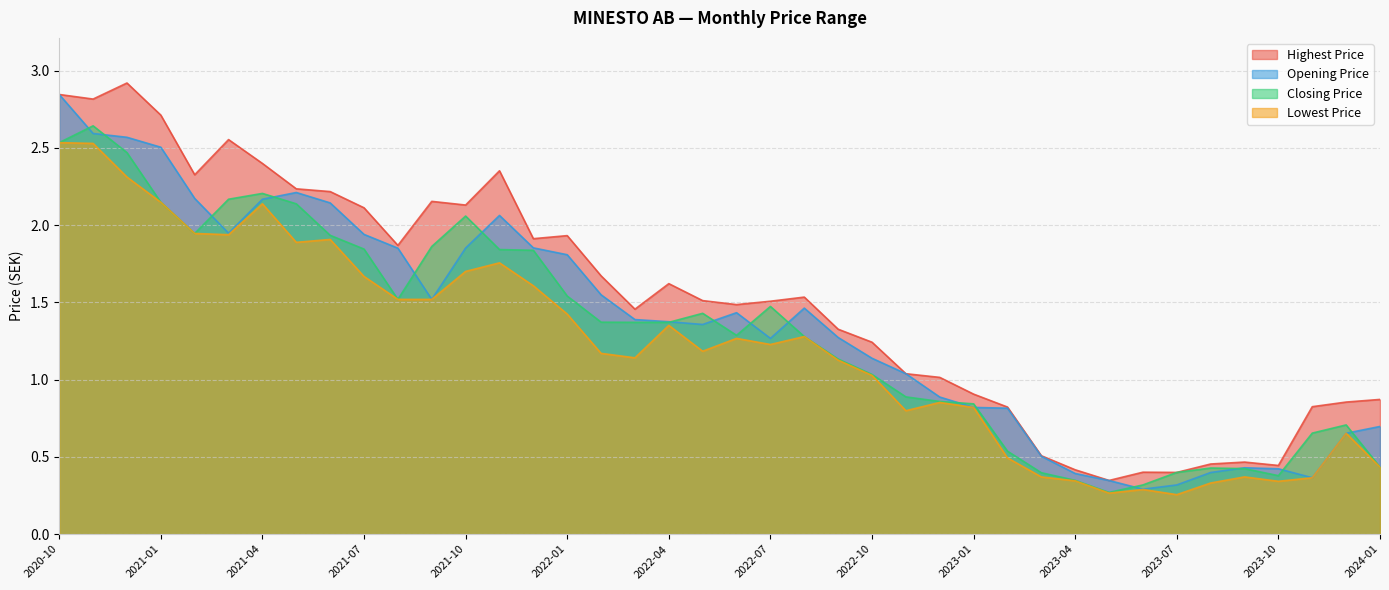

In Lowest Price, how many points are lower than both neighbors (excluding endpoints)?

9